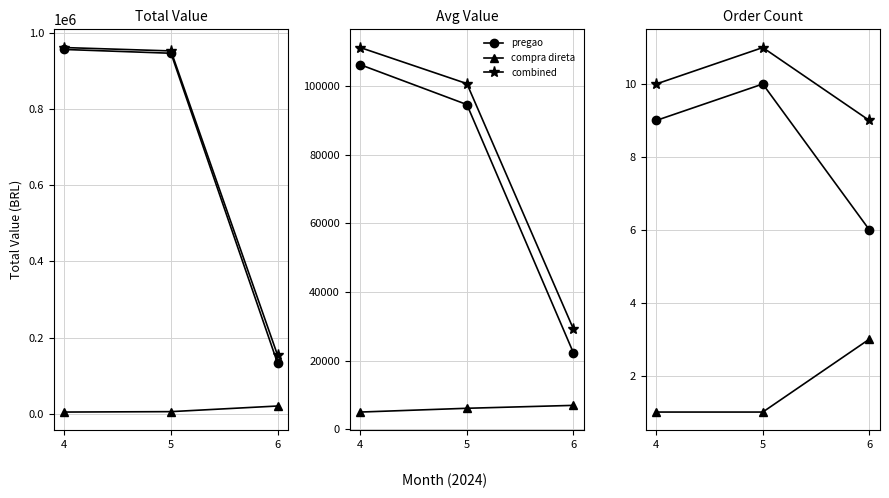

Reading right to left, extract all data points from this chart.

pregao: 6=6	5=10	4=9
compra direta: 6=3	5=1	4=1
combined: 6=9	5=11	4=10